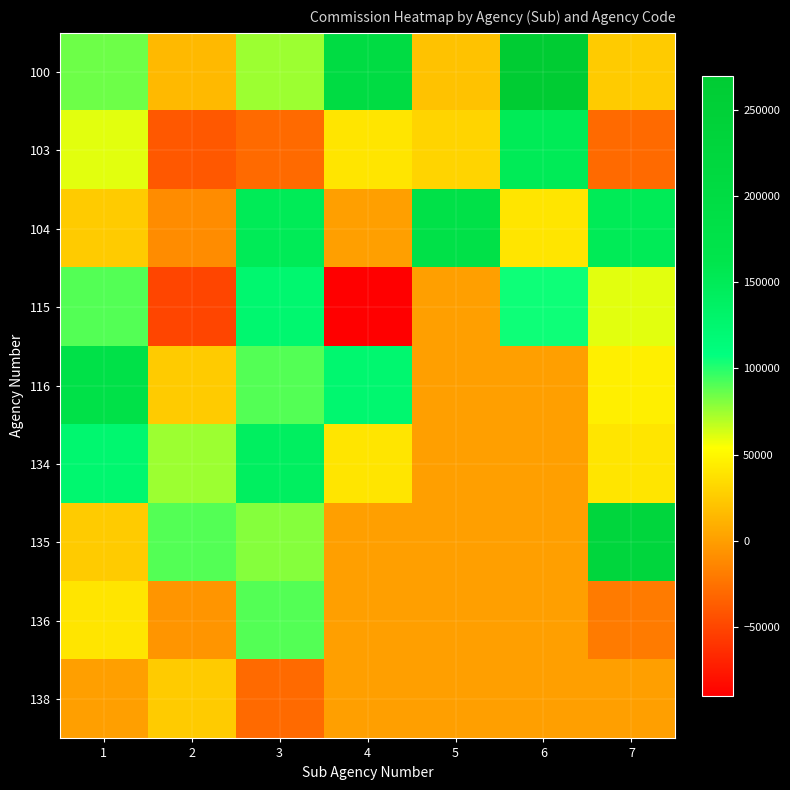

Which series has the largest total across all categories?

100